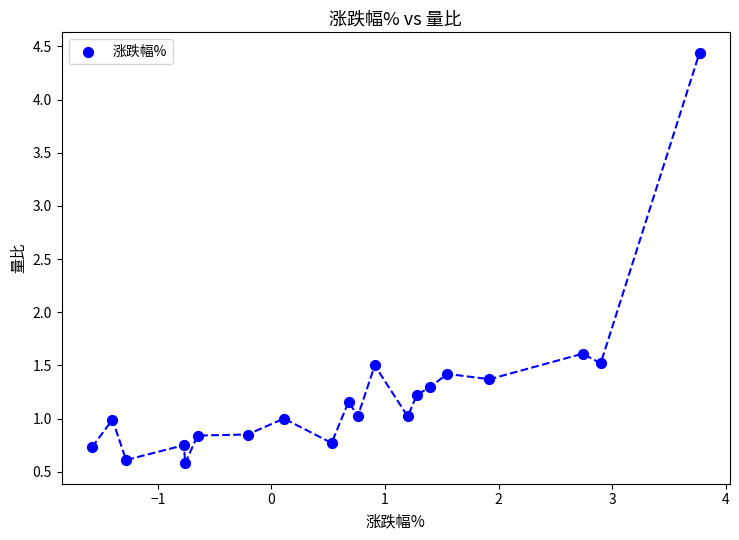

What Y value in the scatter plot is closest to 2?

1.6